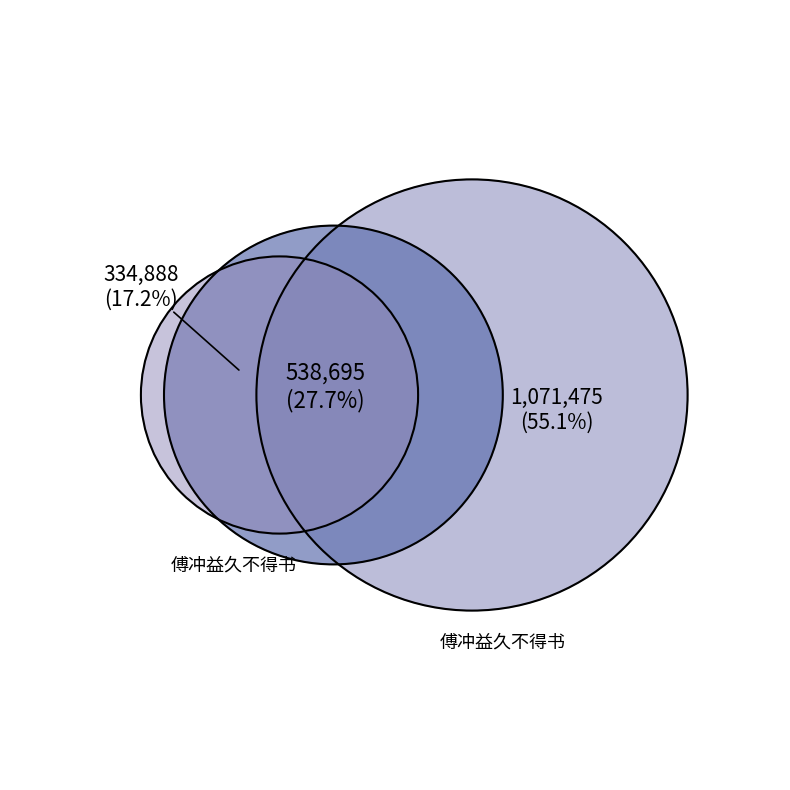

What percentage is the 傅冲益久不得书 slice, to the nearest percent?

55%